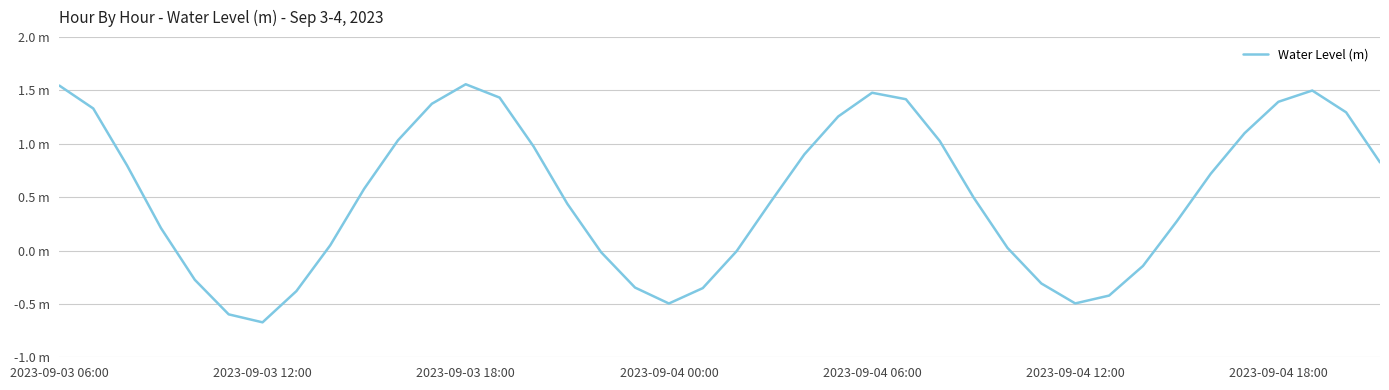

Is this an area chart (filled region under the line)?

No